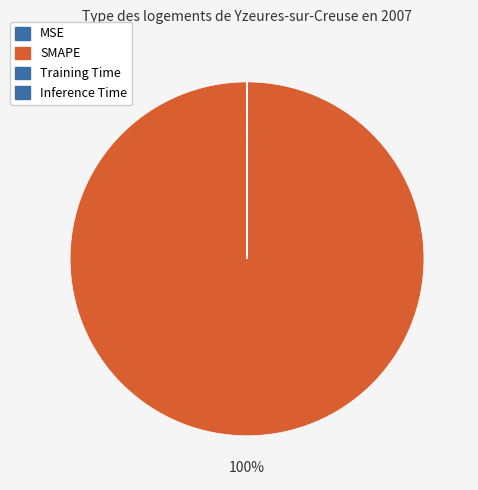

True or false: Inference Time accounts for 0% of the total.

True